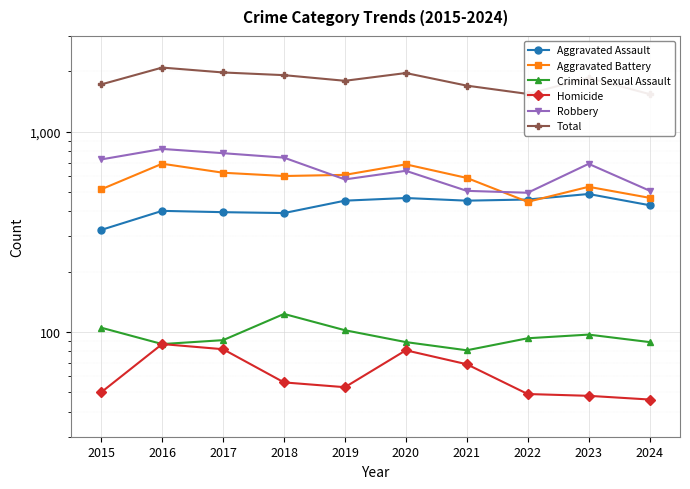

What is the average value of the Total series?

1807